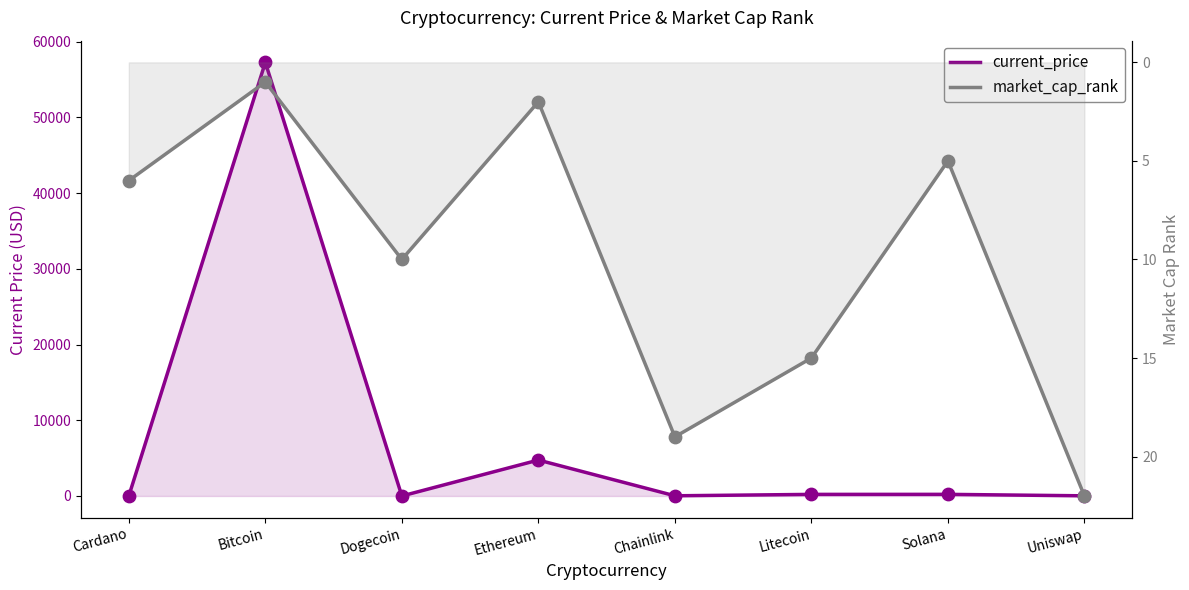

At how many categories does at least one series exceed 47240?

1